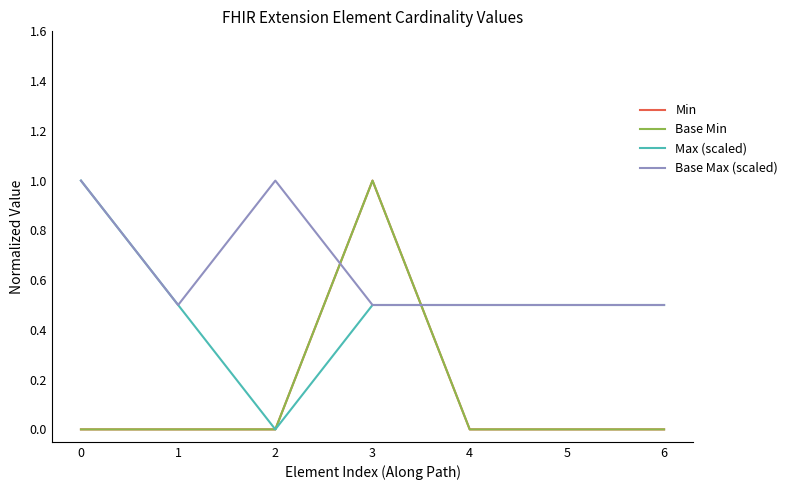

Reading right to left, what are all the values shown in this chart?

Min: 0.0	0.0	0.0	1.0	0.0	0.0	0.0
Base Min: 0.0	0.0	0.0	1.0	0.0	0.0	0.0
Max (scaled): 0.5	0.5	0.5	0.5	0.0	0.5	1.0
Base Max (scaled): 0.5	0.5	0.5	0.5	1.0	0.5	1.0